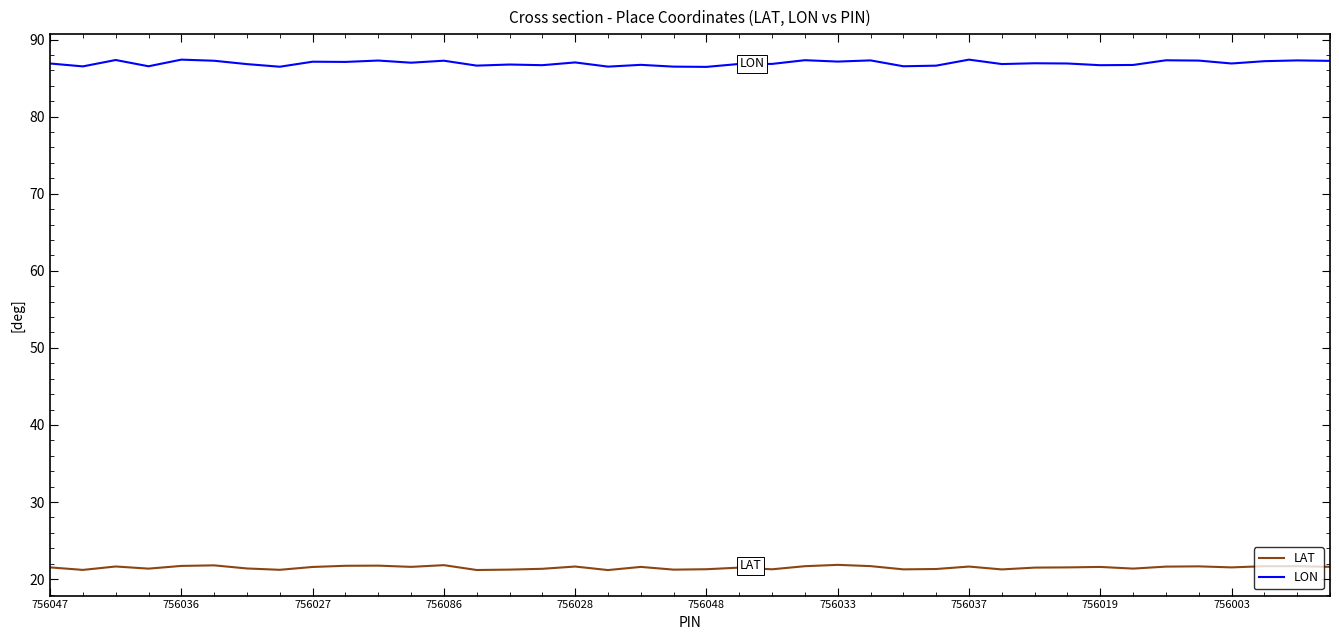

True or false: LAT and LON intersect in this chart.

False